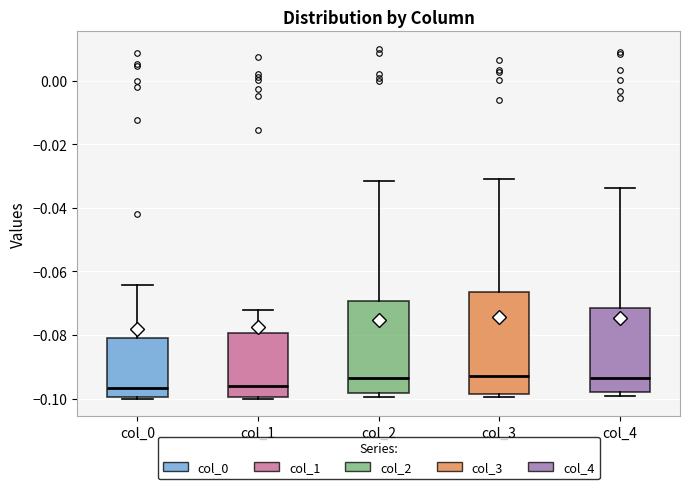

Reading left to right, read every box against the y-axis: the position of its median line, the range the box covers, and the ends of its whiskers. The values are not printed on the chart, so give them approximately, as read against the axis.

col_0: median -0.096, box -0.100 to -0.082, whiskers -0.100 to -0.064
col_1: median -0.096, box -0.100 to -0.080, whiskers -0.100 to -0.072
col_2: median -0.094, box -0.098 to -0.070, whiskers -0.100 to -0.032
col_3: median -0.092, box -0.098 to -0.066, whiskers -0.100 to -0.032
col_4: median -0.094, box -0.098 to -0.072, whiskers -0.100 to -0.034